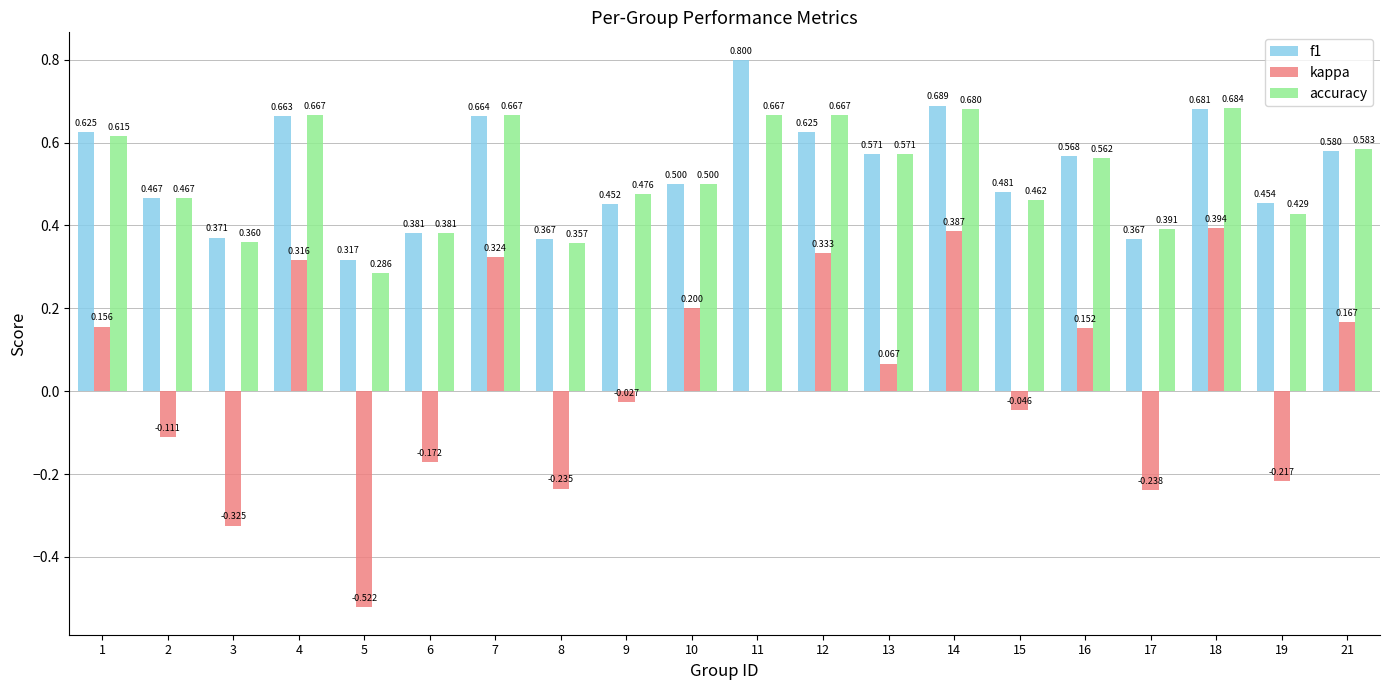

Between 7 and 17, which series saw the biggest shift?

kappa